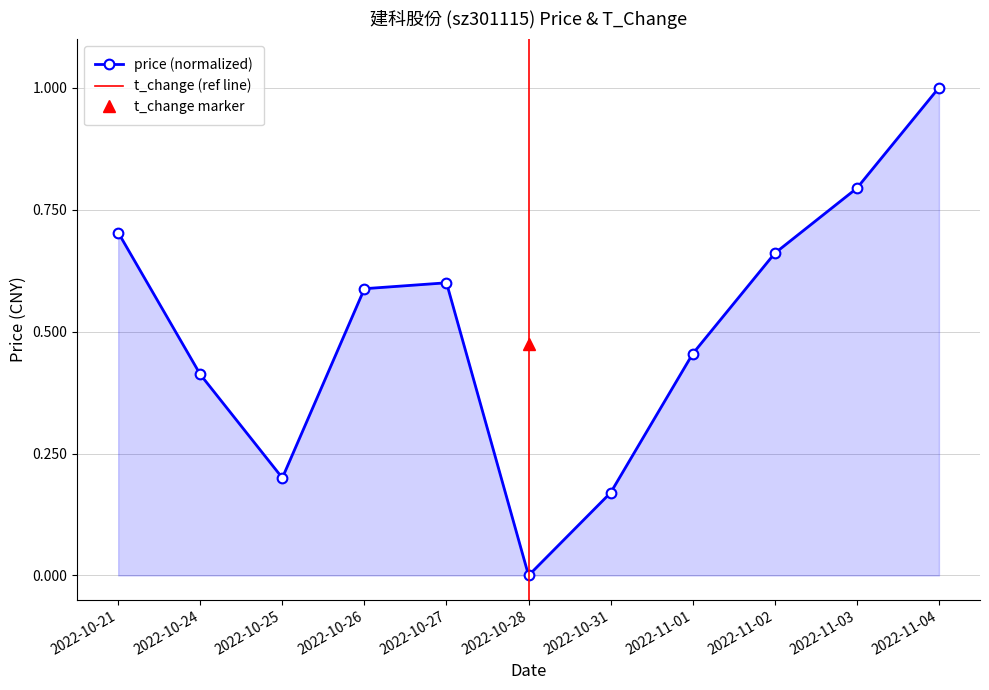

True or false: the data shows 1.3 at 2022-10-21.

False